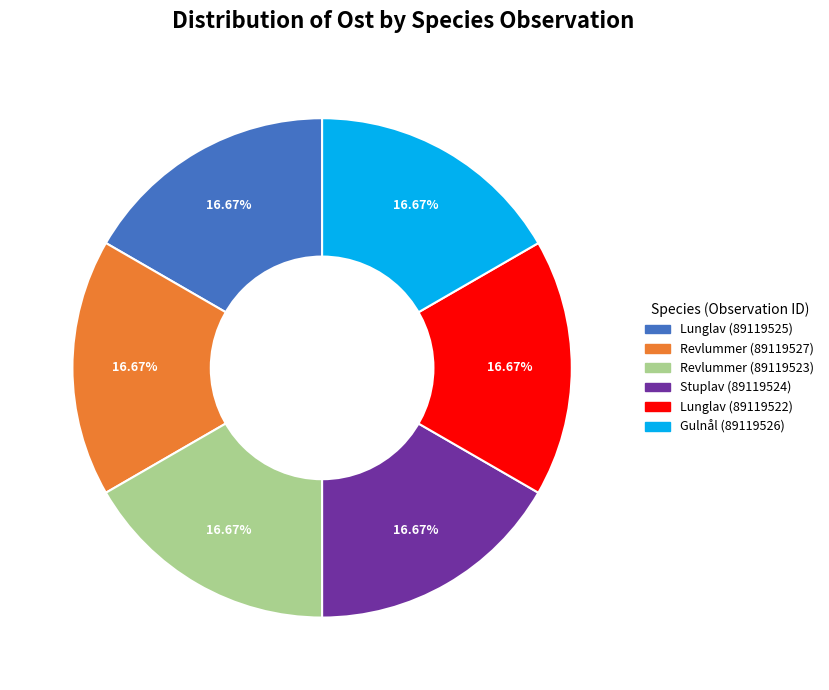

Is Lunglav (89119522) the majority of the pie?

No